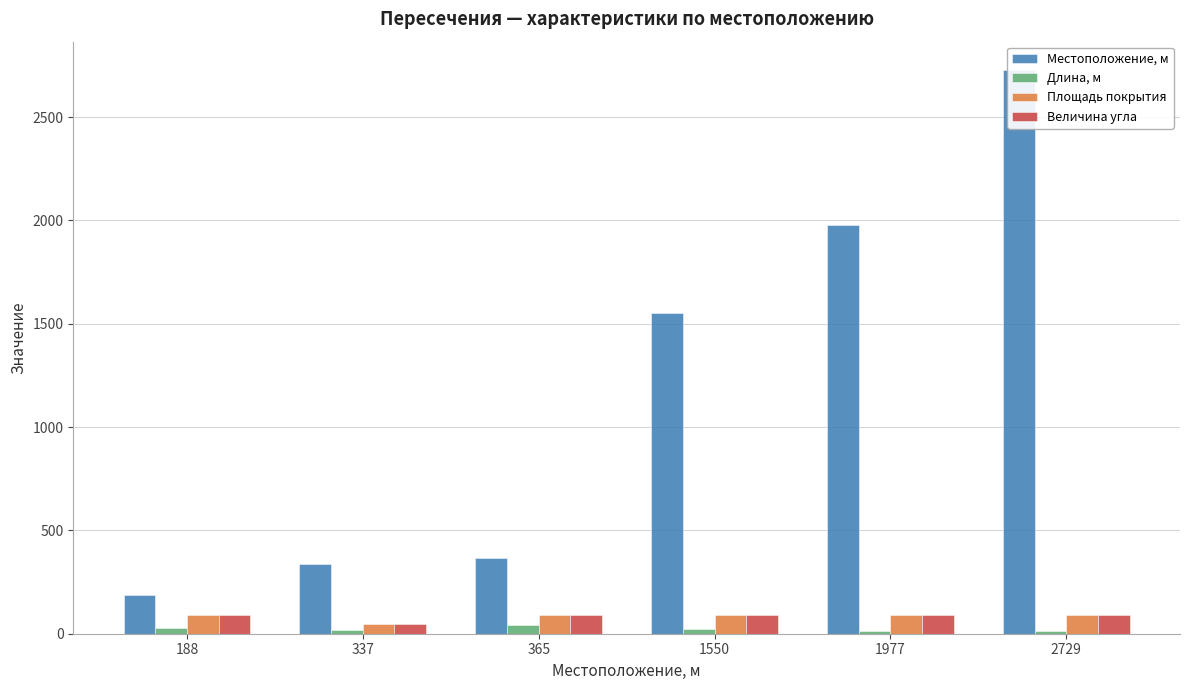

What is the minimum value shown in the chart?

12